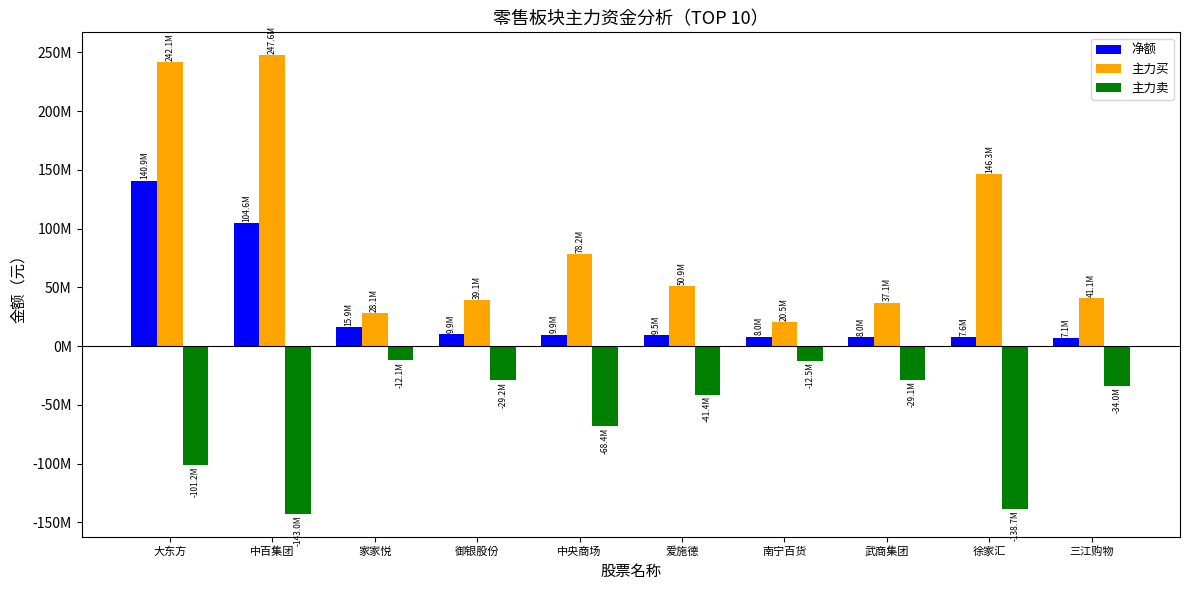

Reading left to right, extract all data points from this chart.

净额: 大东方=140885176	中百集团=104604506	家家悦=15928028	御银股份=9912003	中央商场=9856763	爱施德=9527054	南宁百货=8047495	武商集团=8039042	徐家汇=7576706	三江购物=7081188
主力买: 大东方=242099841	中百集团=247590026	家家悦=28076730	御银股份=39067009	中央商场=78237096	爱施德=50909004	南宁百货=20508304	武商集团=37103525	徐家汇=146251742	三江购物=41094367
主力卖: 大东方=-101214665	中百集团=-142985520	家家悦=-12148702	御银股份=-29155006	中央商场=-68380333	爱施德=-41381950	南宁百货=-12460809	武商集团=-29064483	徐家汇=-138675036	三江购物=-34013179